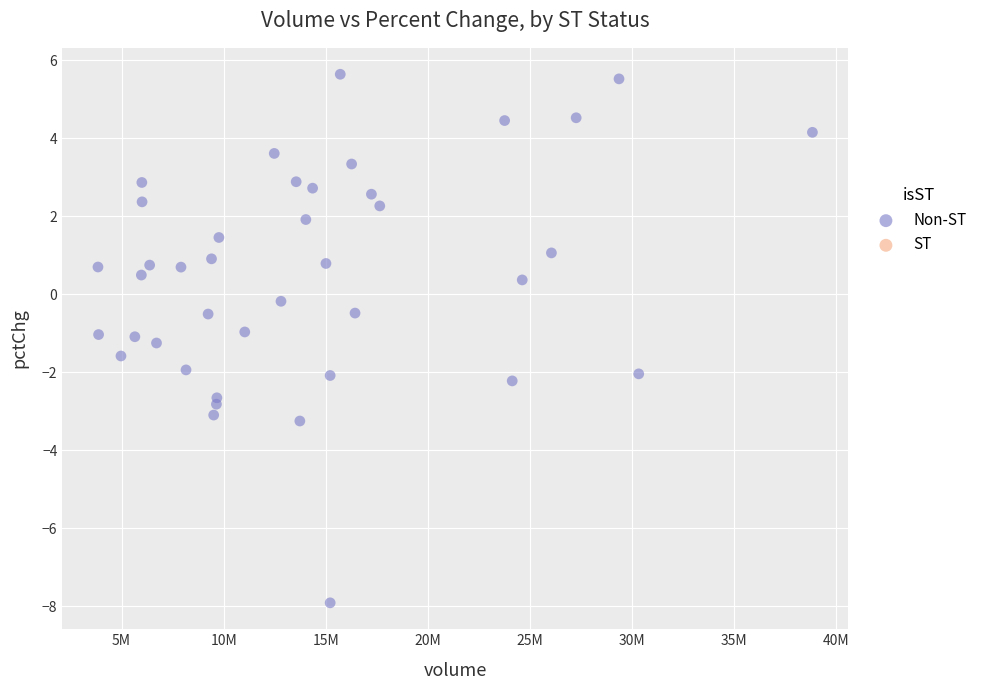

What is the range of X values (max minus min)?

34979410.0